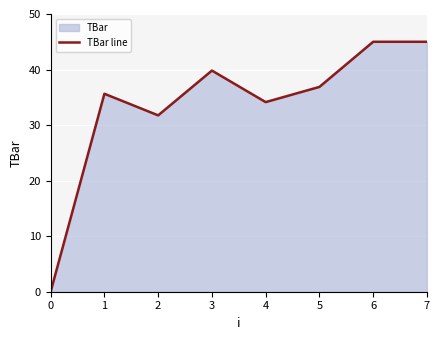

At which category does the data reach its first local valley?

2